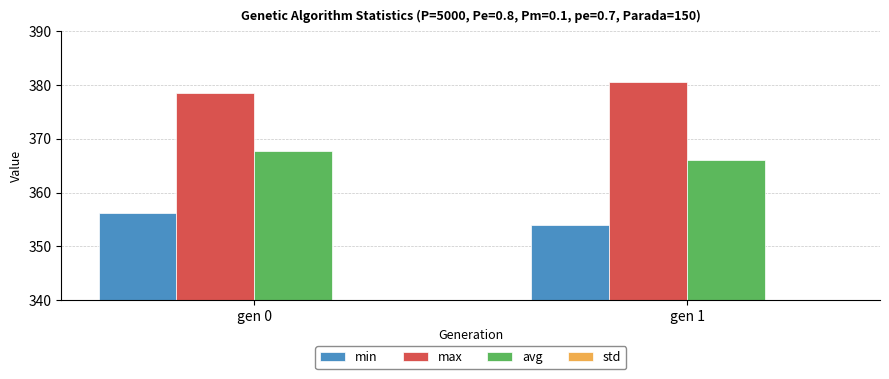

Reading left to right, extract all data points from this chart.

min: gen 0=356.2	gen 1=353.9
max: gen 0=378.5	gen 1=380.5
avg: gen 0=367.8	gen 1=366.1
std: gen 0=3.3	gen 1=3.2